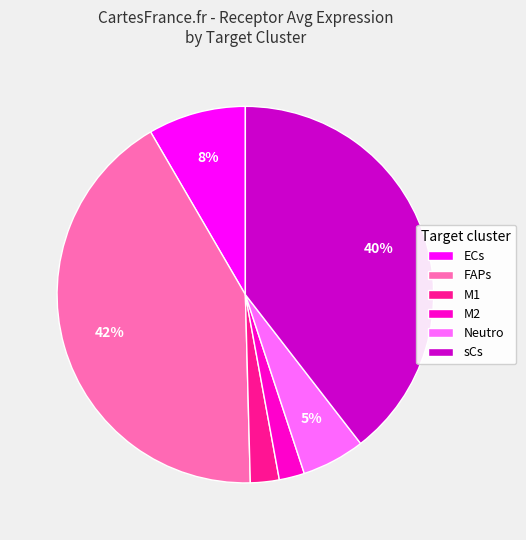

To the nearest percent, what is the combined percentage of Neutro and sCs?

45%